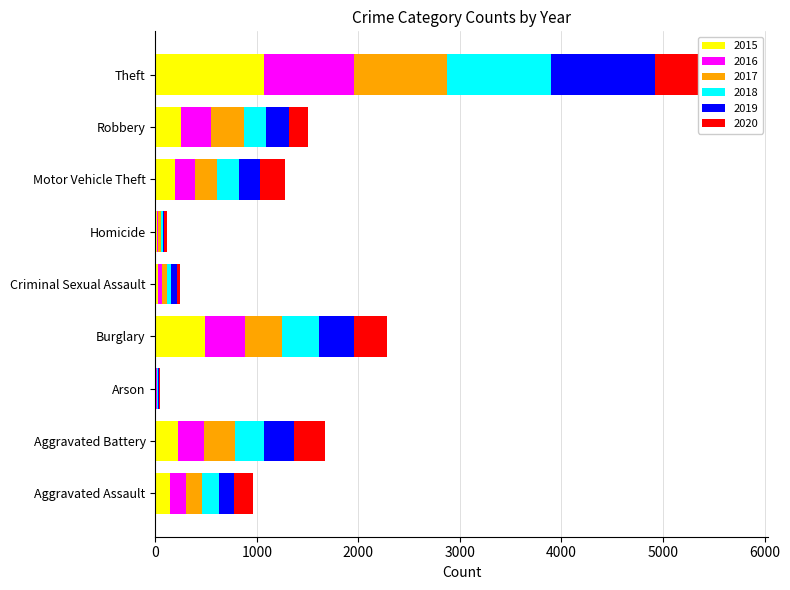

Is it true that 2015 equals 21 at Homicide?

False